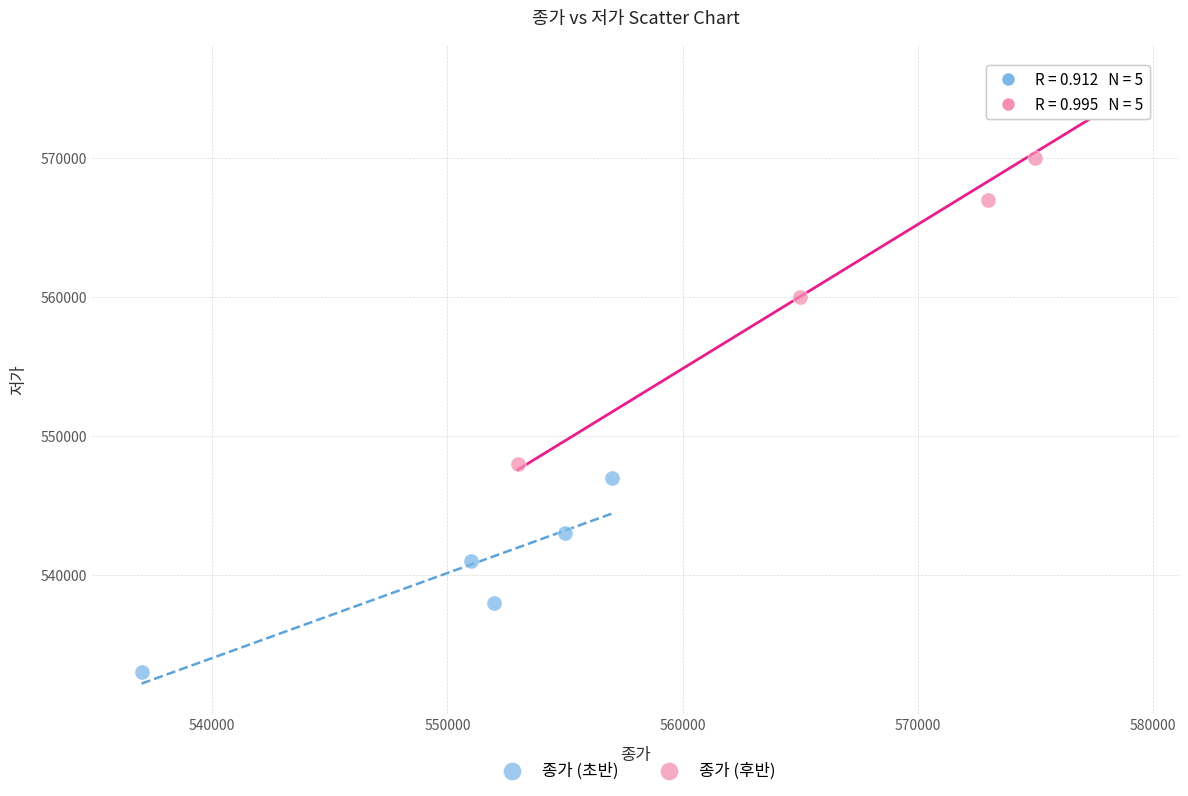

Which series reaches the minimum Y coordinate?

종가 (초반)